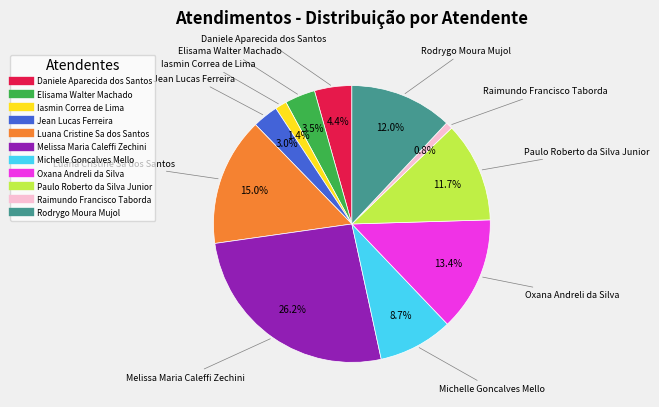

To the nearest percent, what is the average slice percentage?

9%